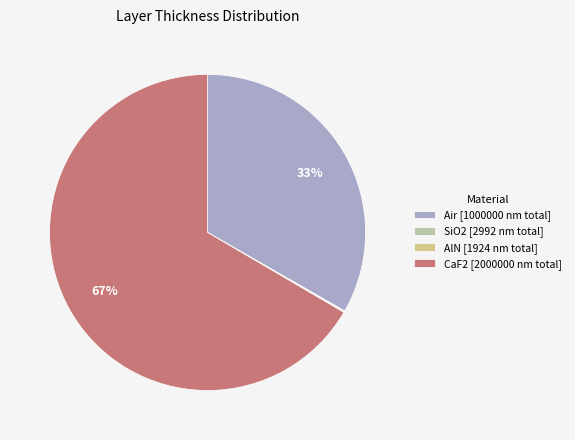

What is the largest slice in the pie chart?

CaF2 [2000000 nm total]